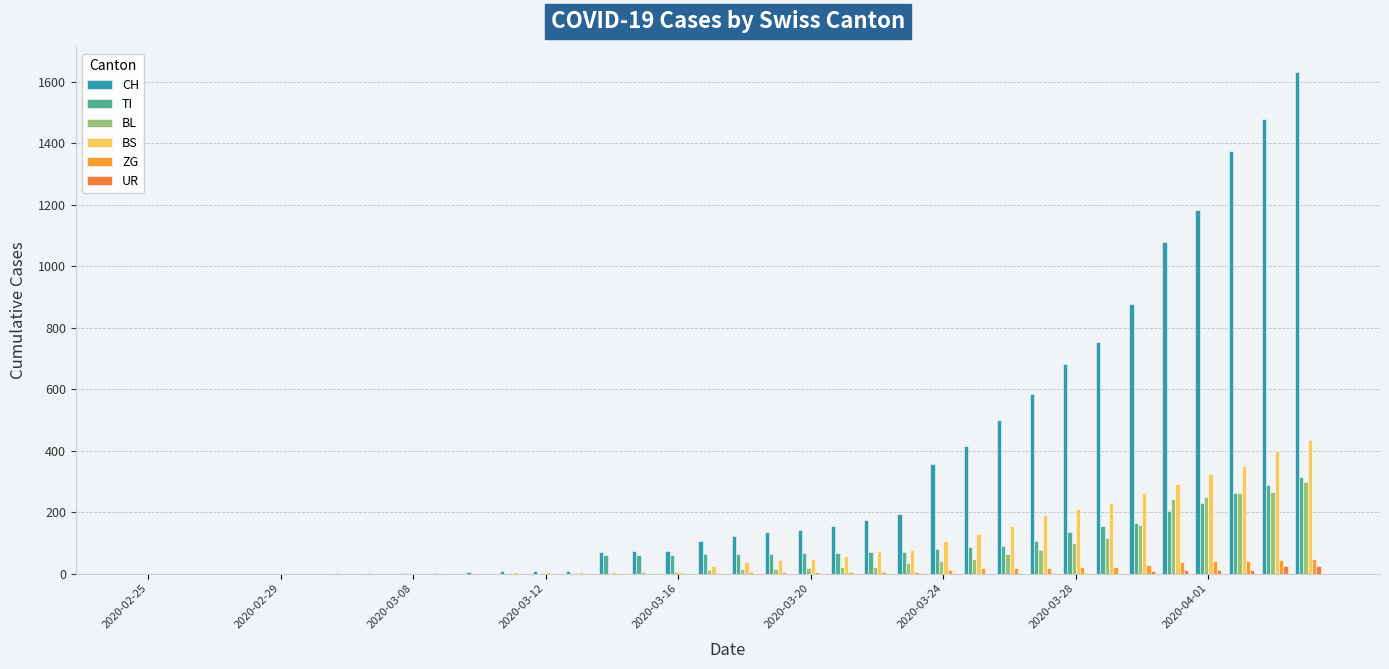

Which series has the largest total across all categories?

CH